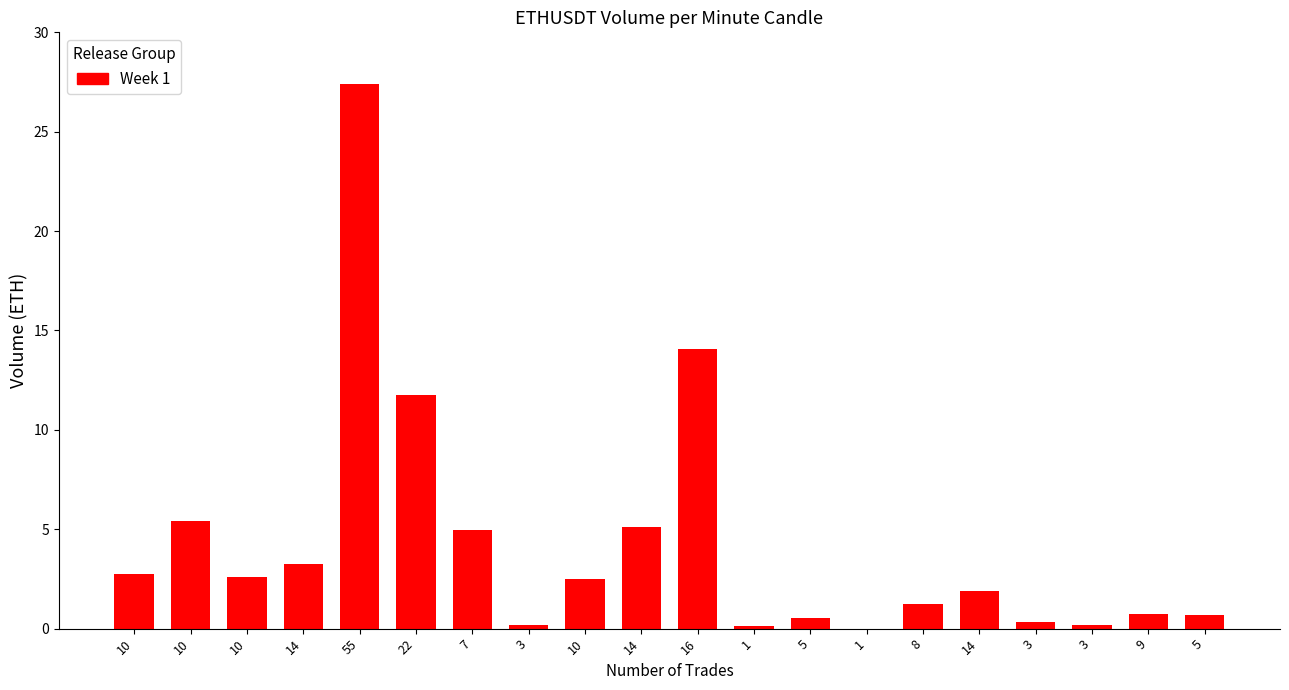

Which label corresponds to the largest value in the chart?

55